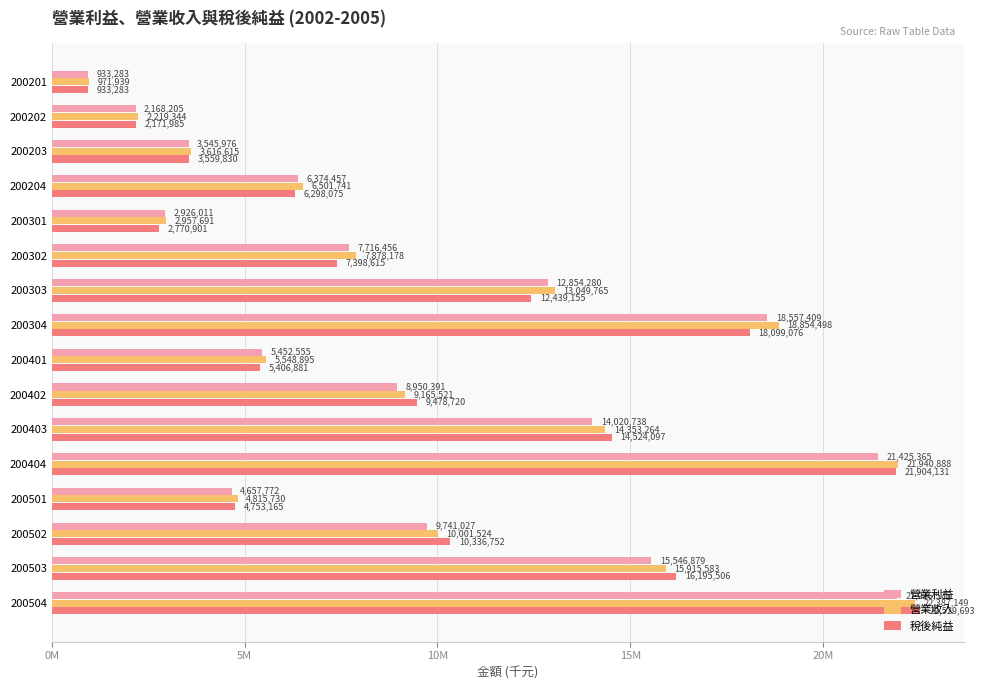

List the labels in order of 營業利益 value, smallest first.

200201, 200202, 200301, 200203, 200501, 200401, 200204, 200302, 200402, 200502, 200303, 200403, 200503, 200304, 200404, 200504